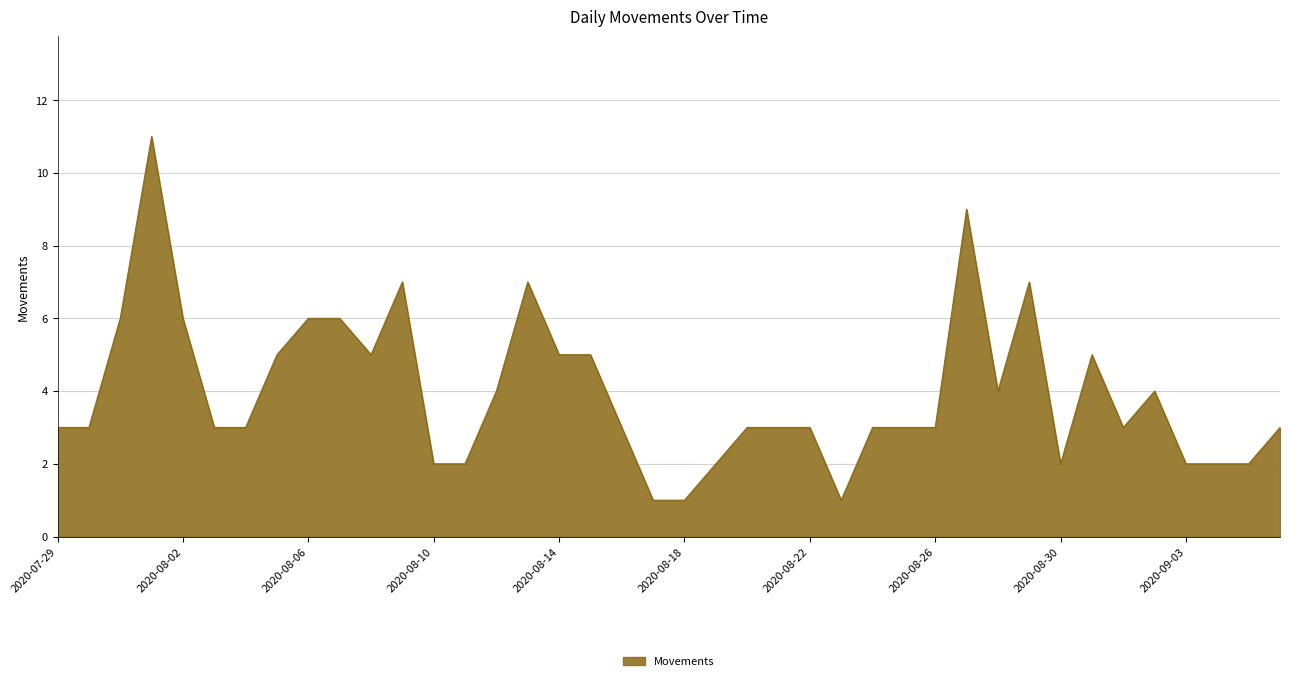

What is the minimum value shown in the chart?

1